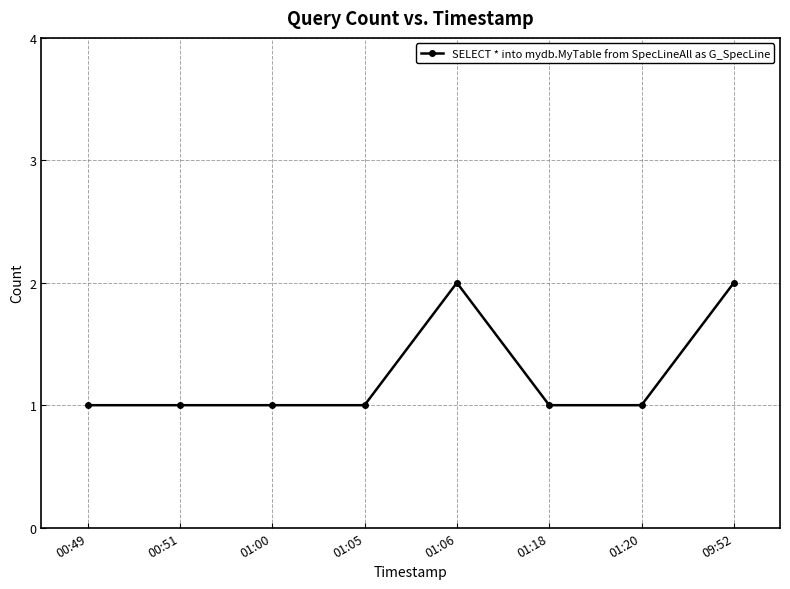

What is the label of the 3rd point from the left?

01:00